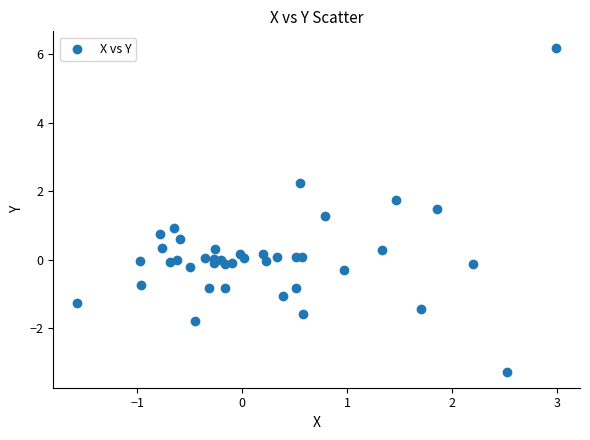

What is the range of X values (max minus min)?

4.6